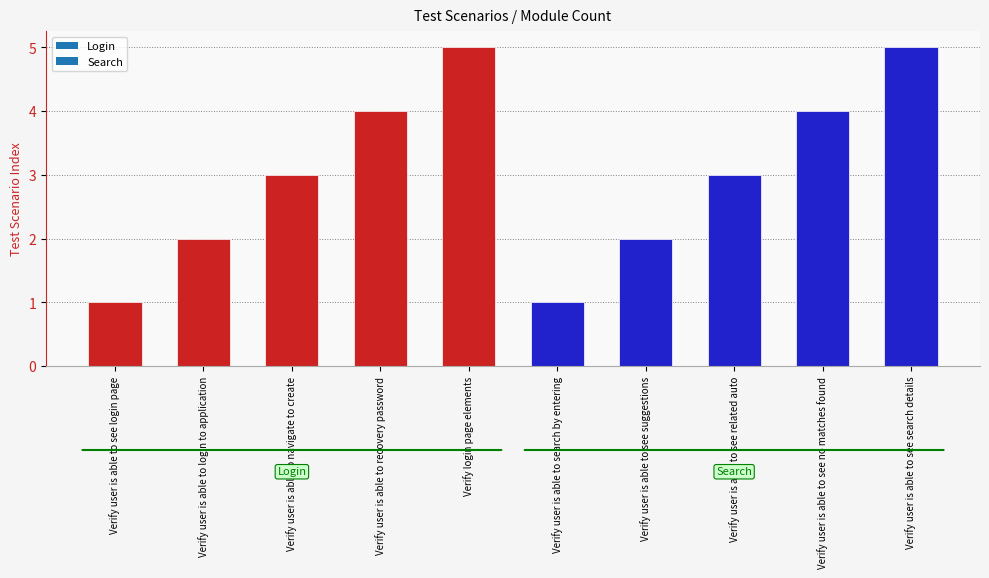

What is the ratio of the value at Verify user is able to see no matches found to the value at Verify login page elements?

0.8